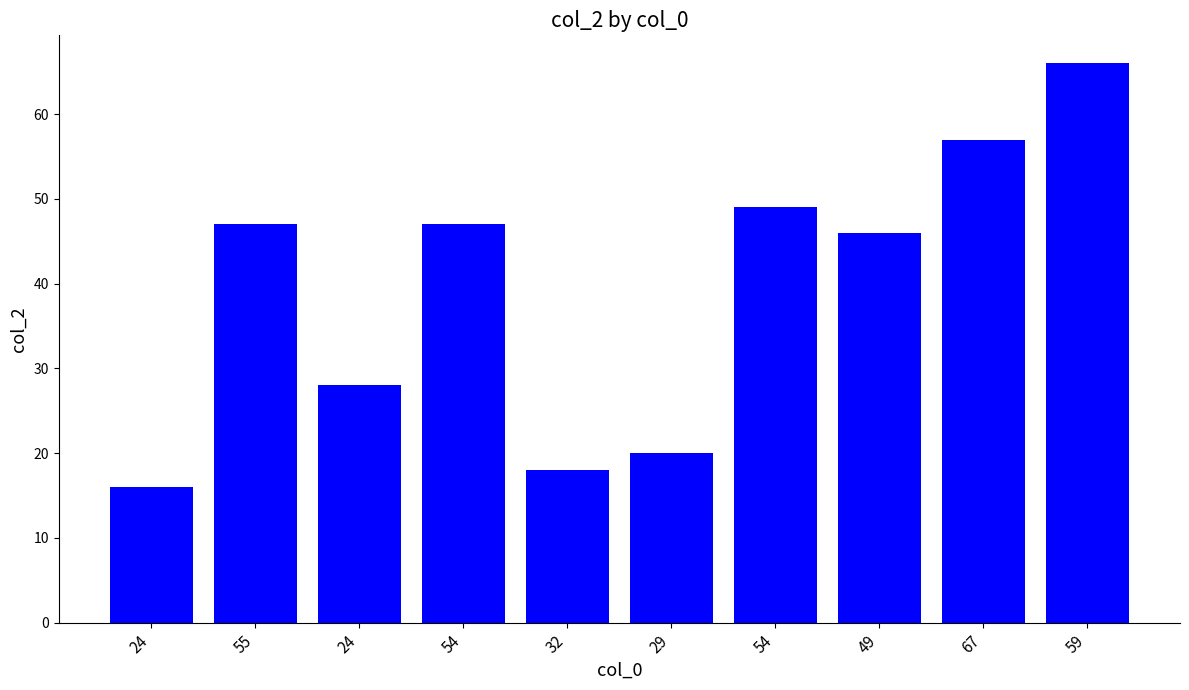

At which label does the data first exceed 47?

54